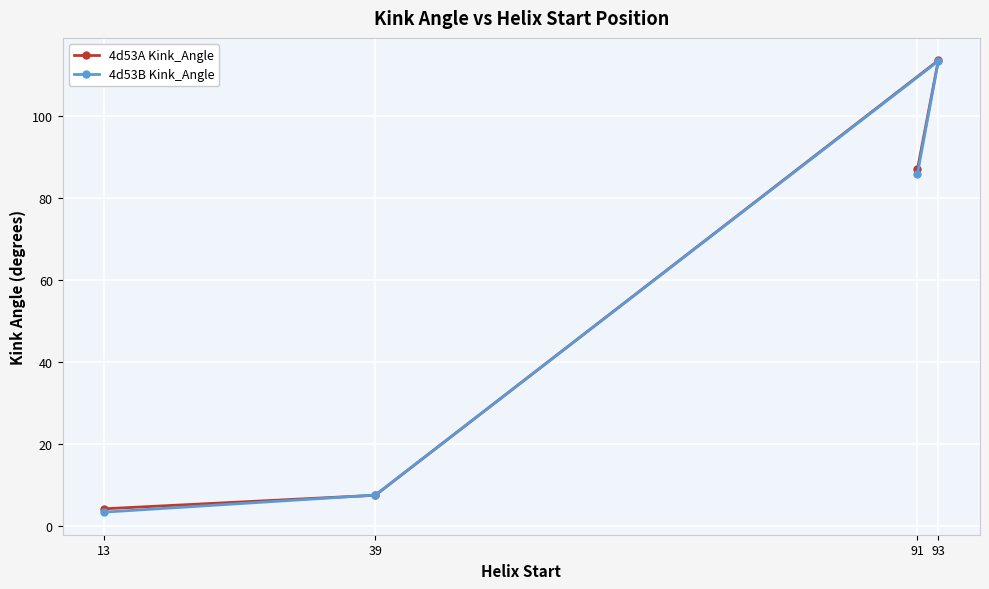

Reading left to right, what are all the values shown in this chart?

4d53A Kink_Angle: 13=4.2	39=7.5	91=86.9	93=113.5
4d53B Kink_Angle: 13=3.4	39=7.5	91=85.8	93=113.4